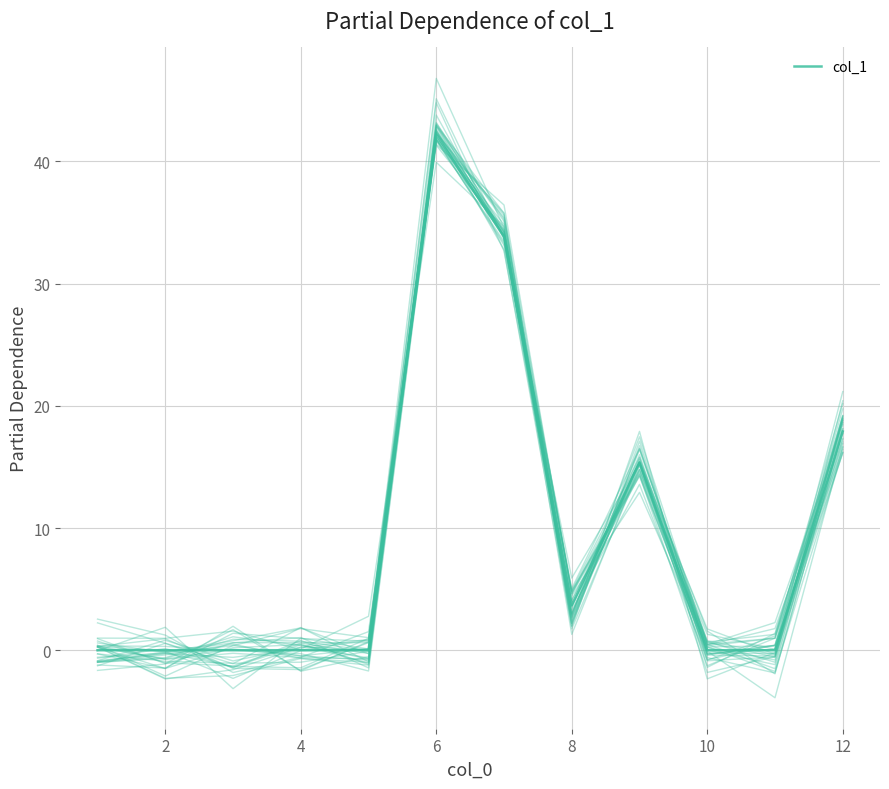

Reading left to right, extract all data points from this chart.

0.0	0.0	0.0	0.0	0.0	42.2	33.9	3.7	15.3	0.0	0.0	17.9